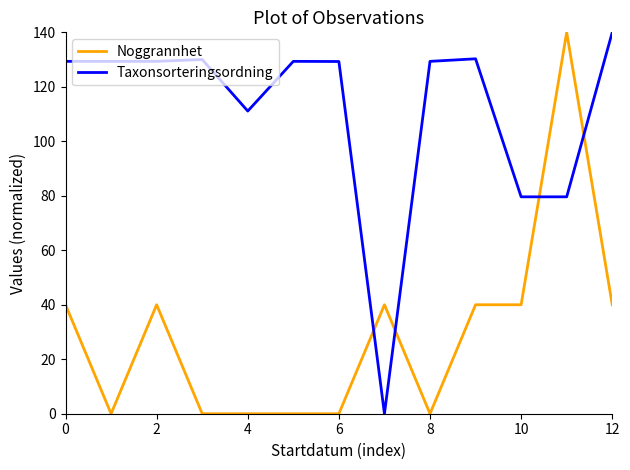

How many times do Taxonsorteringsordning and Noggrannhet cross each other?

4